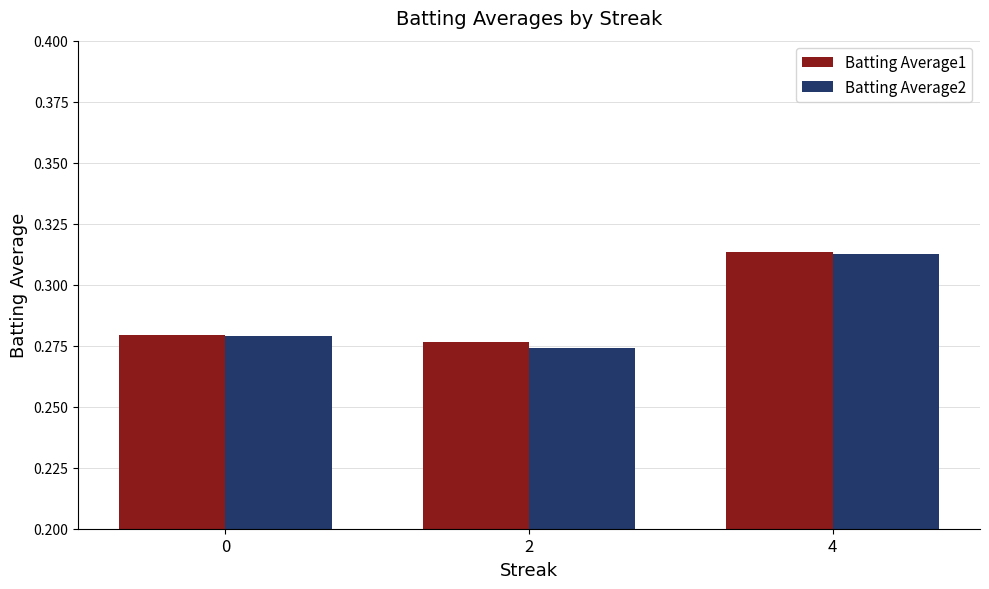

Count the number of categories in the chart.

3